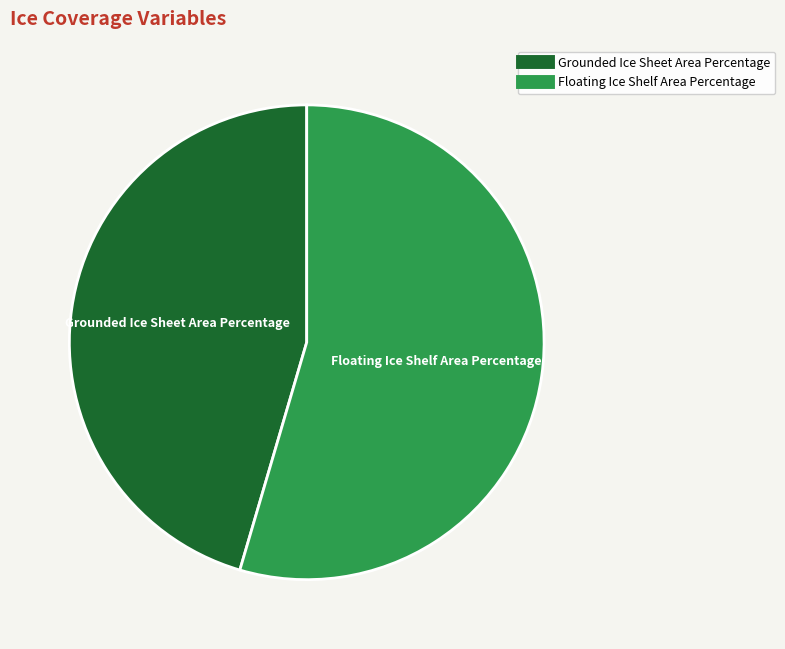

Which slice is the smallest?

Grounded Ice Sheet Area Percentage